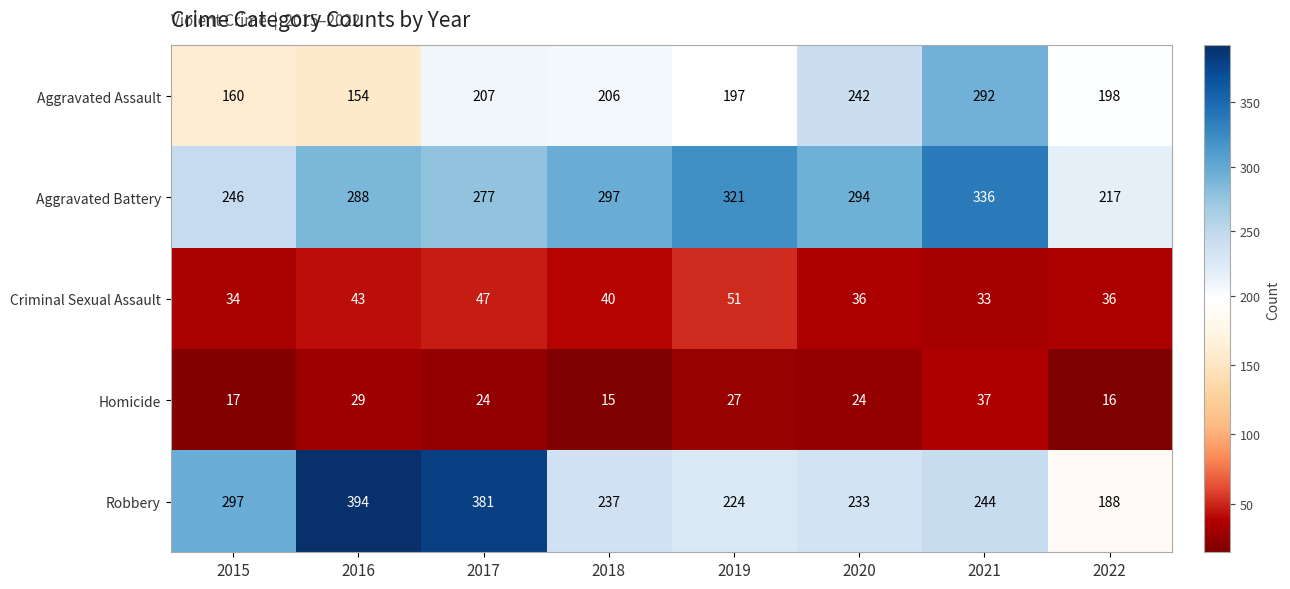

At which label is Homicide closest to 26?

2019